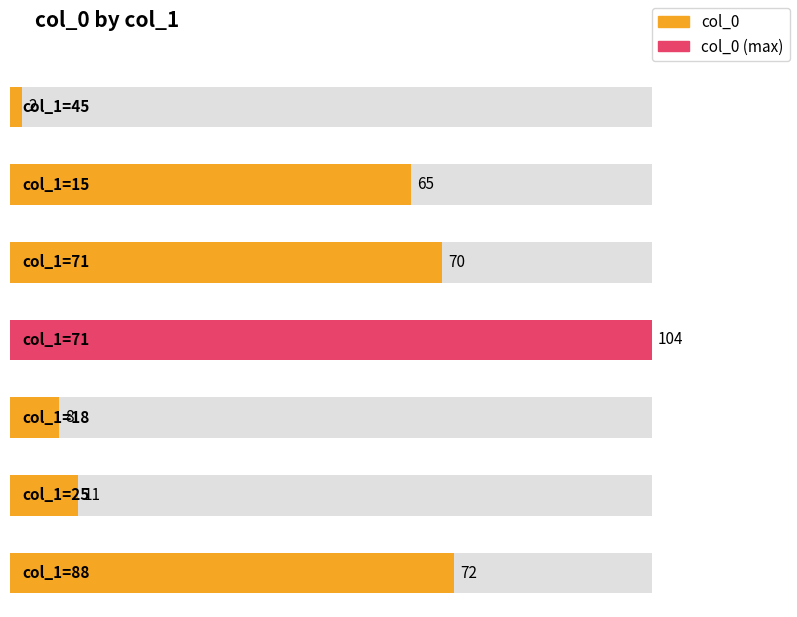

Reading left to right, extract all data points from this chart.

2	65	70	104	8	11	72